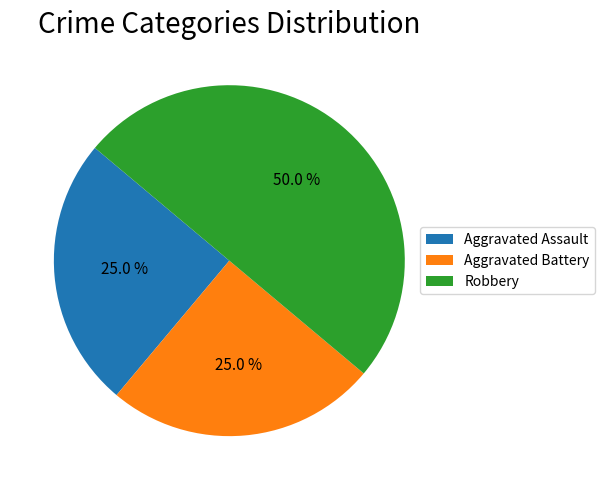

True or false: Aggravated Battery accounts for 19% of the total.

False